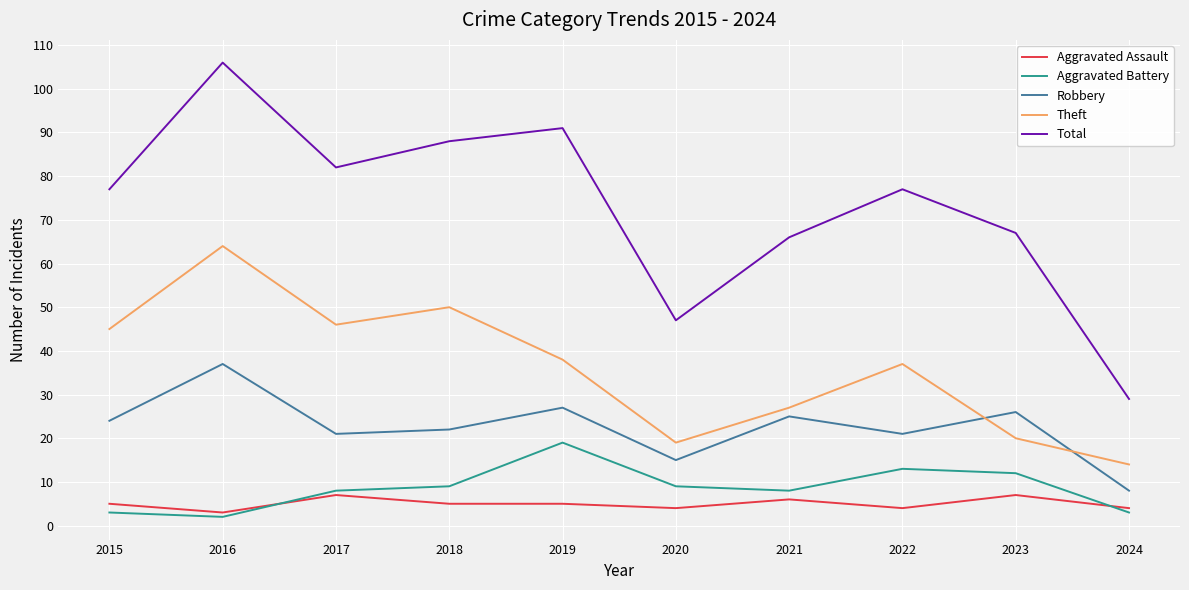

Which category has the lowest value in the Theft series?

2024